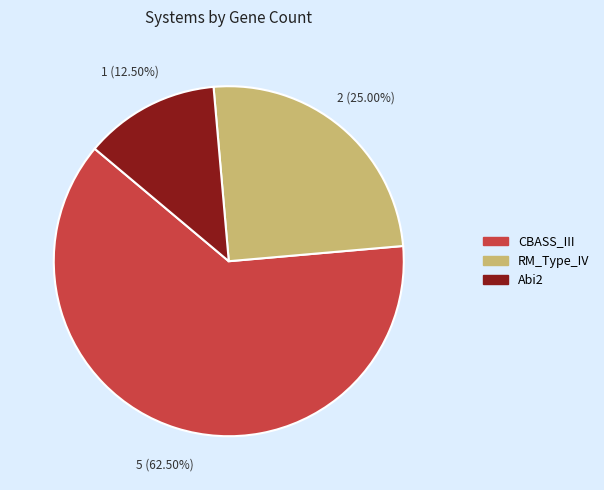

Approximately how many times larger is the value at CBASS_III compared to RM_Type_IV?

2.5